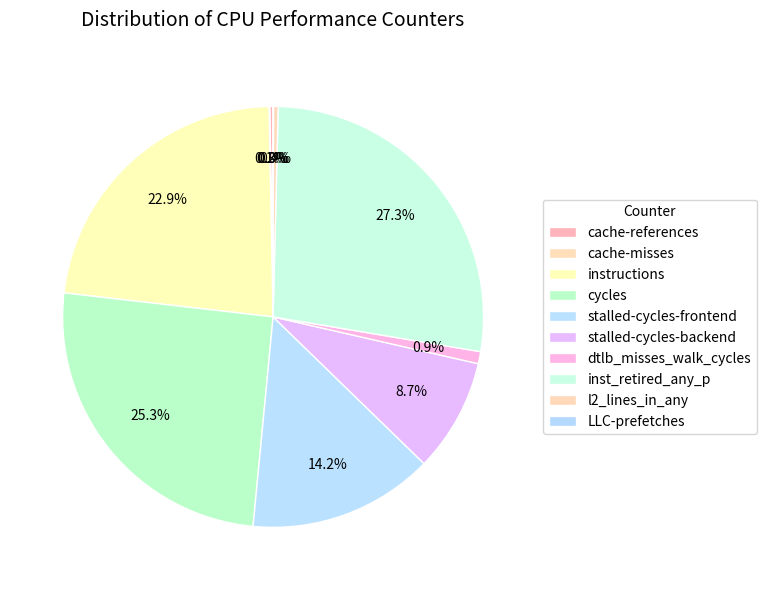

To the nearest percent, what is the difference between the stalled-cycles-frontend and stalled-cycles-backend slice percentages?

6%